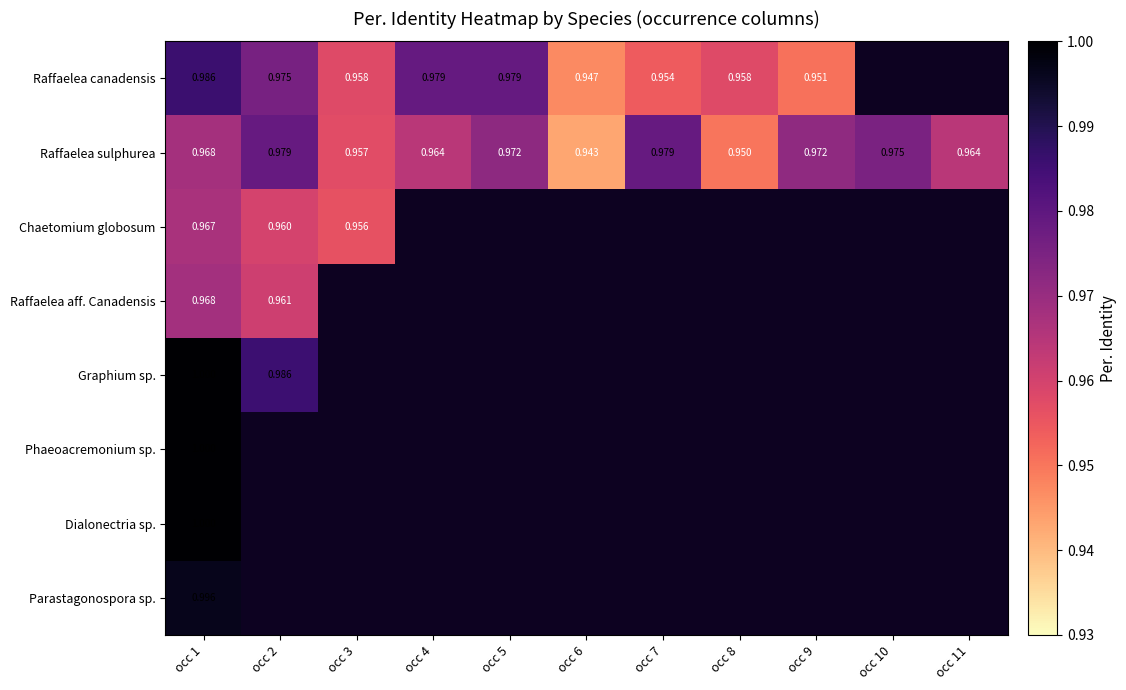

What is the minimum value for Dialonectria sp.?

1.0